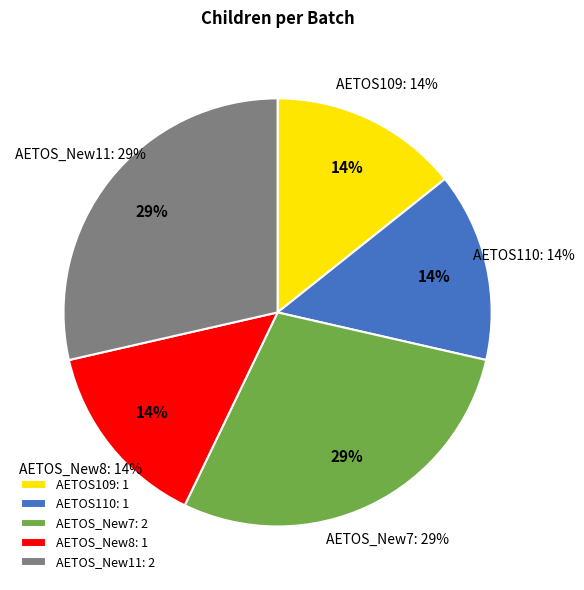

To the nearest percent, what is the difference between the largest and smallest slice percentages?

14%